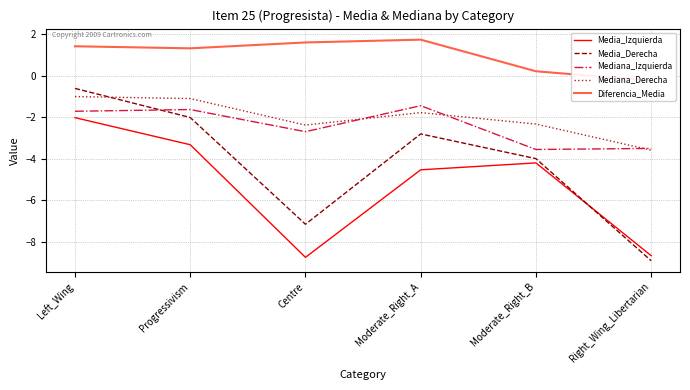

What is the difference between the second highest and second lowest values in the Diferencia_Media series?

1.4